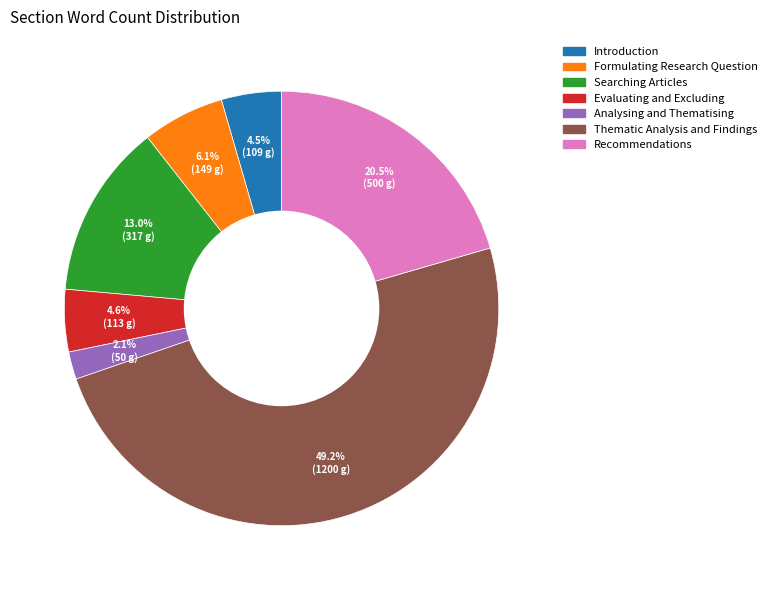

Which slice is the smallest?

Analysing and Thematising